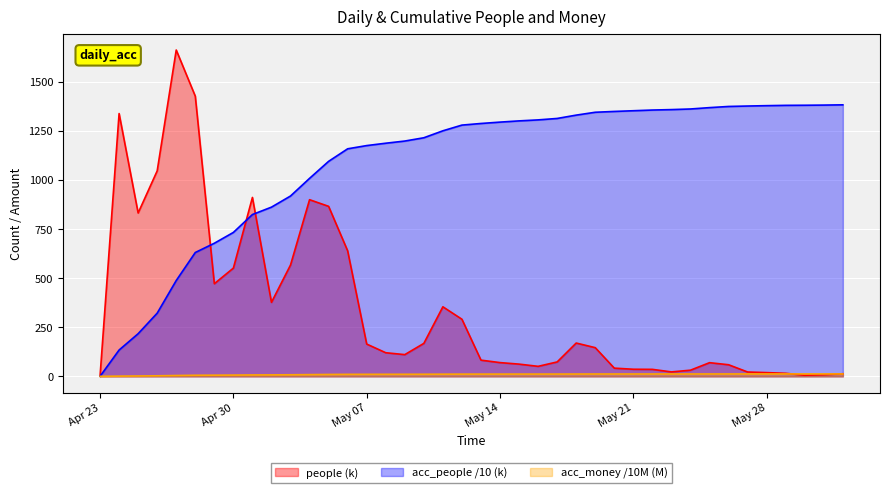

What is the total value across all series at 2019-05-24?

1405.3